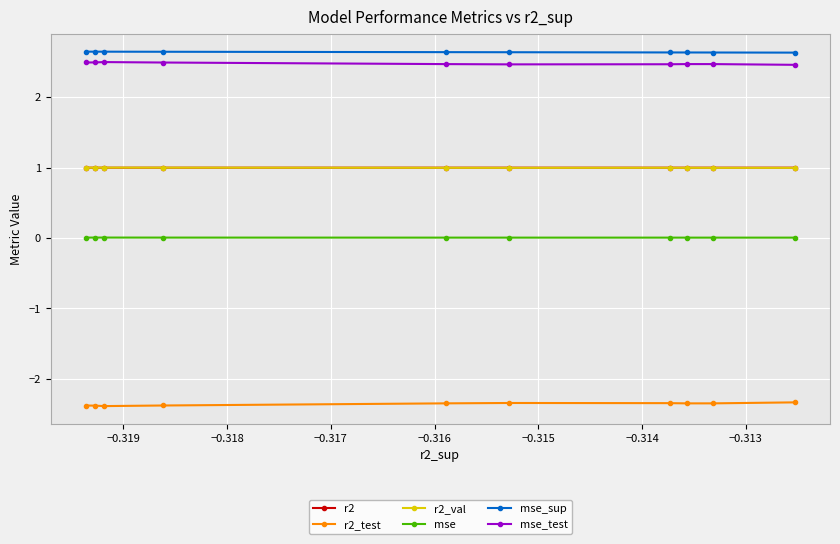

What is the maximum value shown in the chart?

2.6